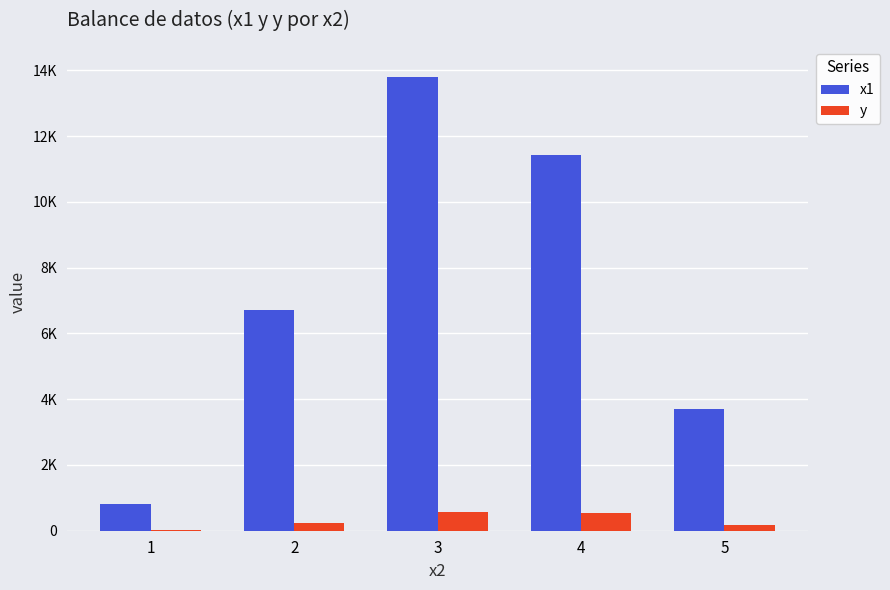

Which series has the largest total across all categories?

x1